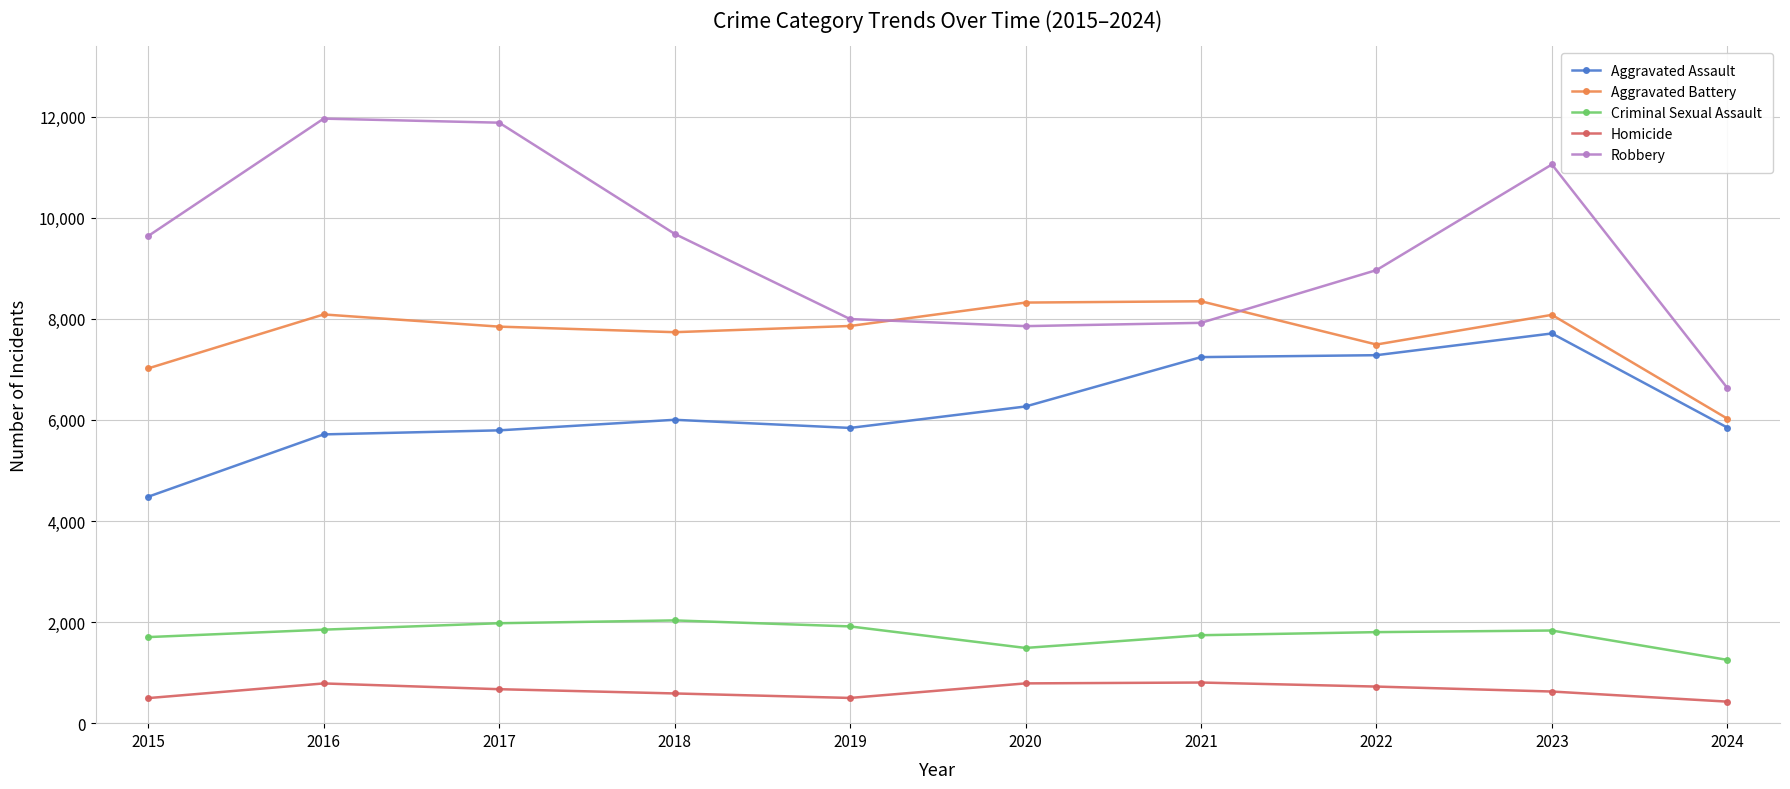

How many values in the Robbery series are below 9638?

5